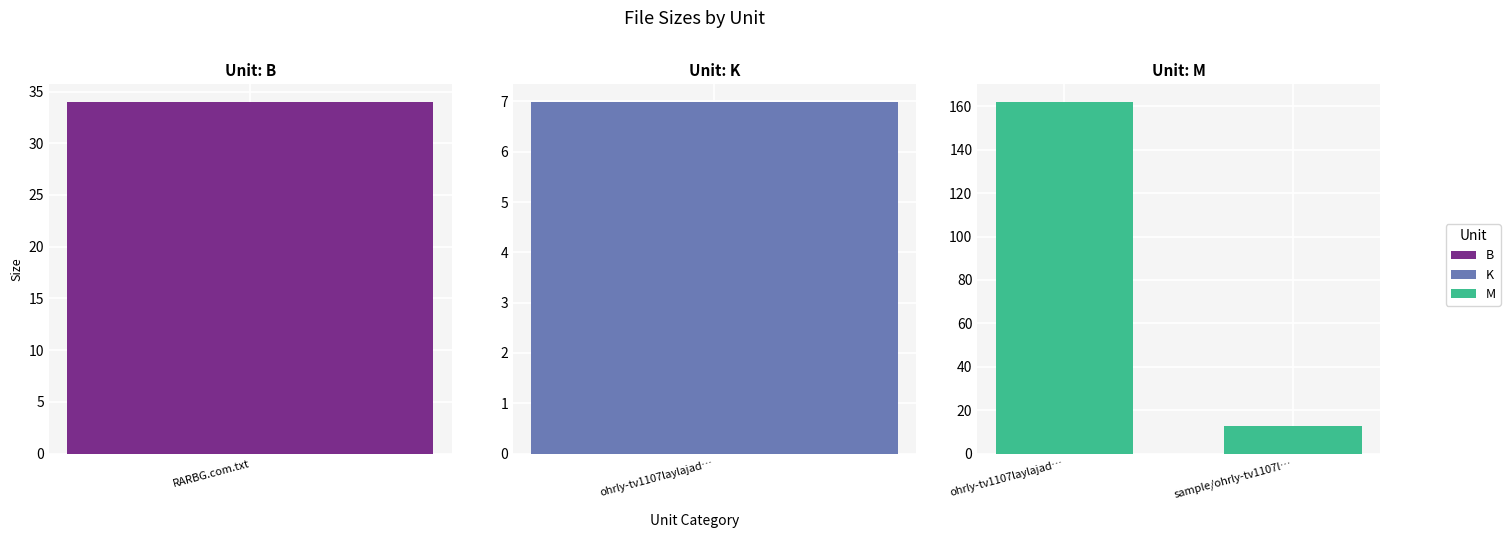

What is the maximum value shown in the chart?

162.0